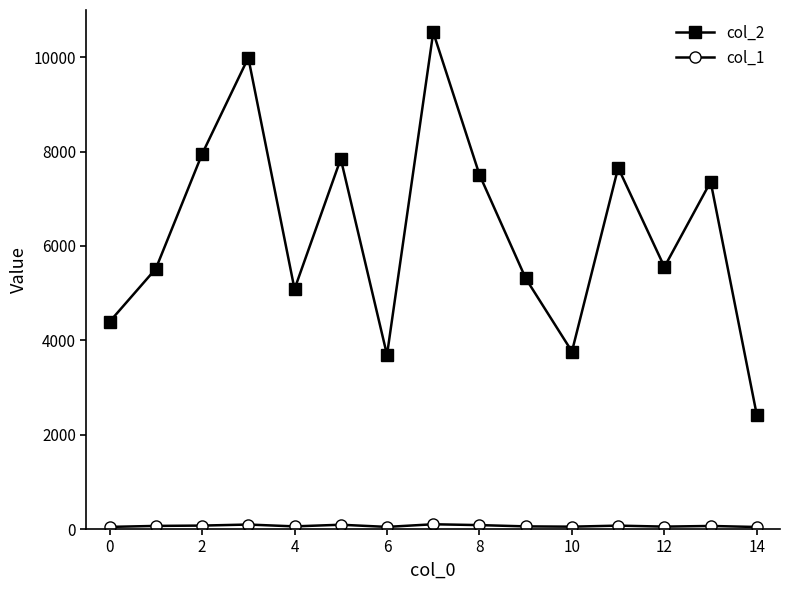

Which series has the widest spread of values?

col_2